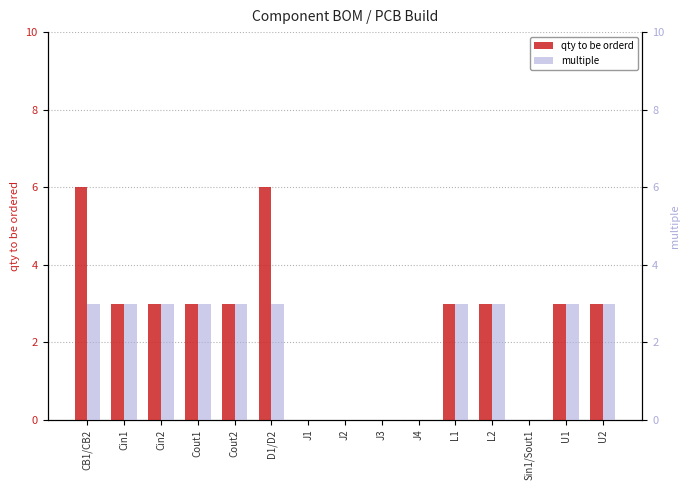

Which series has the largest range (max minus min)?

qty to be orderd